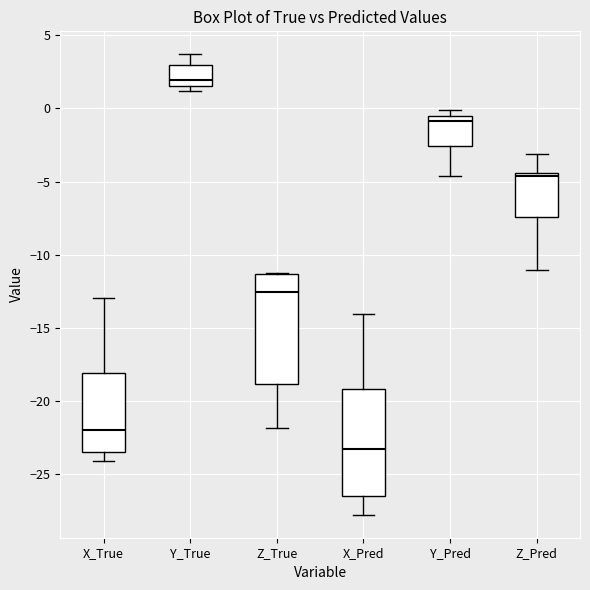

Reading left to right, transcribe this box plot: for each box, give where its median line is, the range the box spans, and where its two whiskers end, as read against the y-axis. The values are not printed on the chart, so give them approximately, as read against the axis.

X_True: median -22.0, box -23.5 to -18.0, whiskers -24.0 to -13.0
Y_True: median 2.0, box 1.5 to 3.0, whiskers 1.0 to 3.5
Z_True: median -12.5, box -19.0 to -11.5, whiskers -22.0 to -11.0
X_Pred: median -23.0, box -26.5 to -19.0, whiskers -27.5 to -14.0
Y_Pred: median -1.0, box -2.5 to -0.5, whiskers -4.5 to 0.0
Z_Pred: median -4.5 (just below the box's upper edge), box -7.5 to -4.5, whiskers -11.0 to -3.0